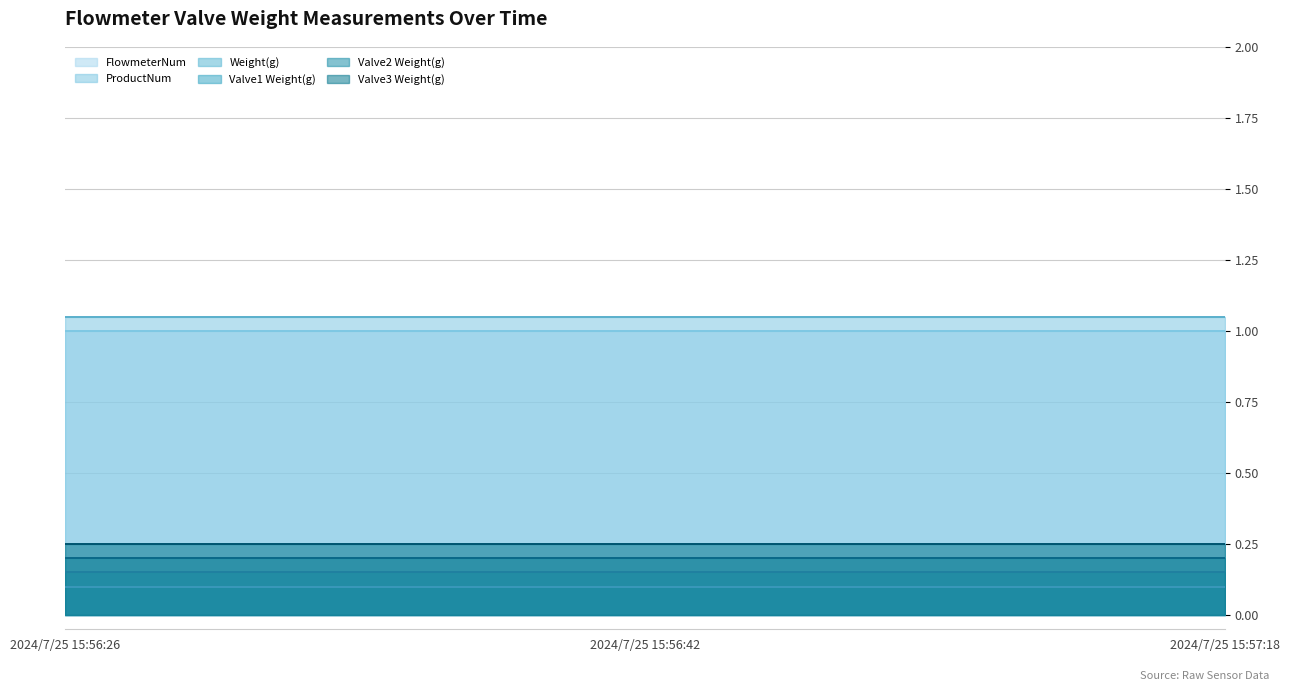

What is the difference between the highest and lowest values at 2024/7/25 15:56:26?

1